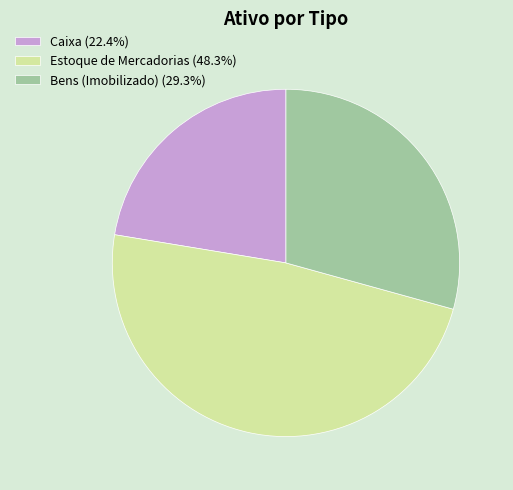

Is there any slice that represents more than half of the pie?

No